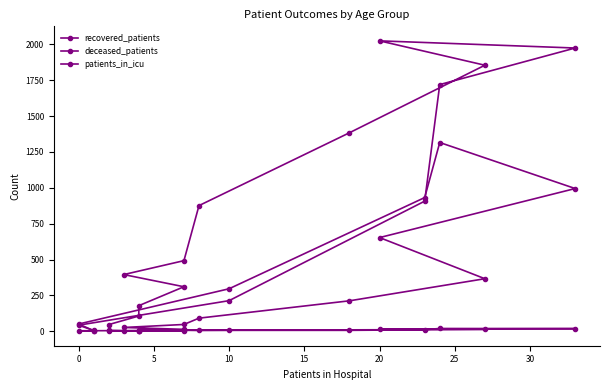

At how many categories does at least one series exceed 1287?

5